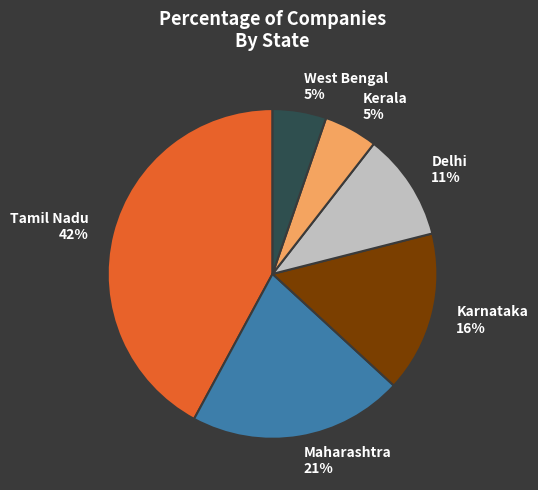

Do Karnataka and Kerala together represent more than half of the pie?

No